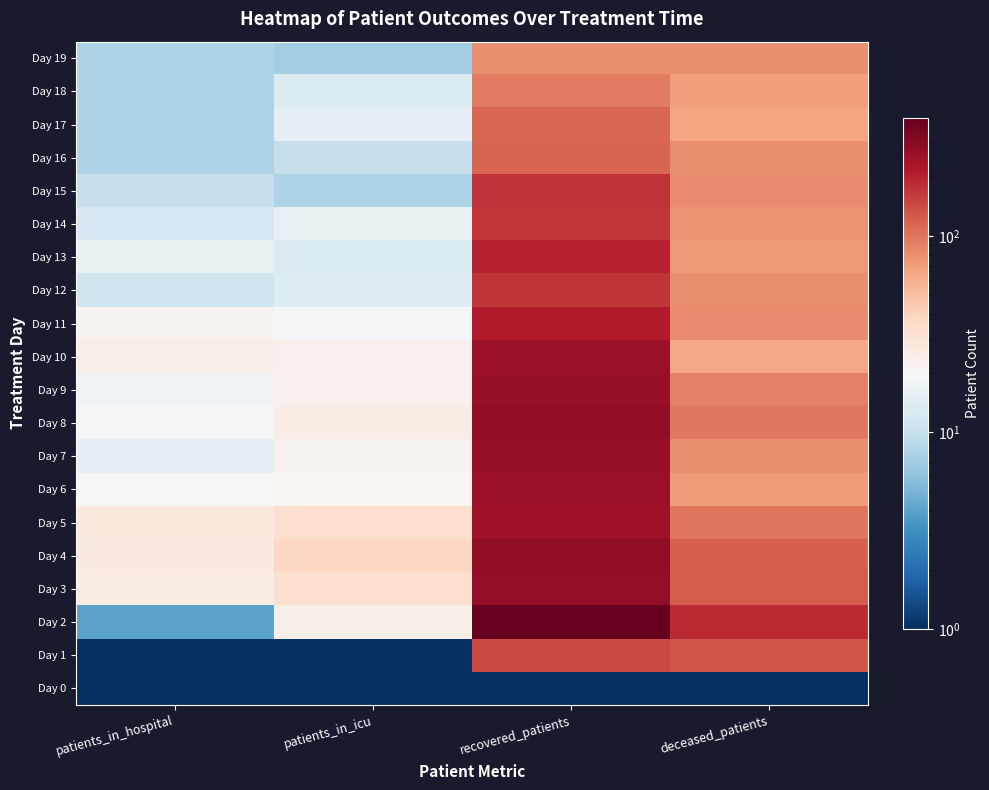

Count the number of data series in this chart.

20